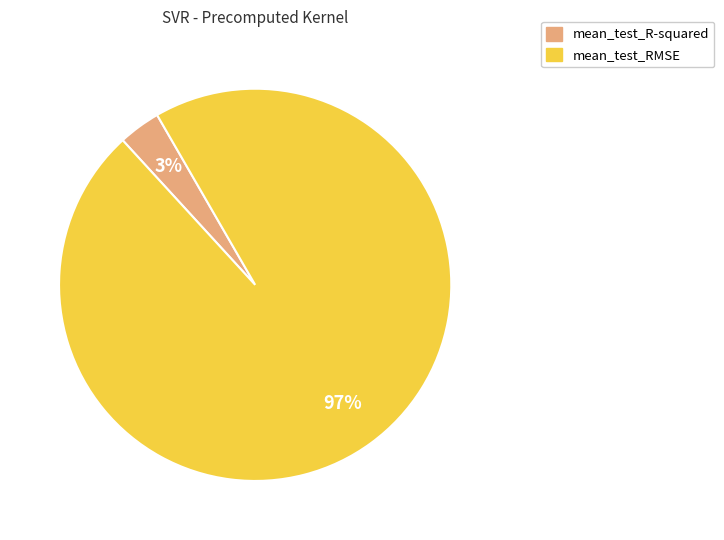

Is mean_test_R-squared the majority of the pie?

No